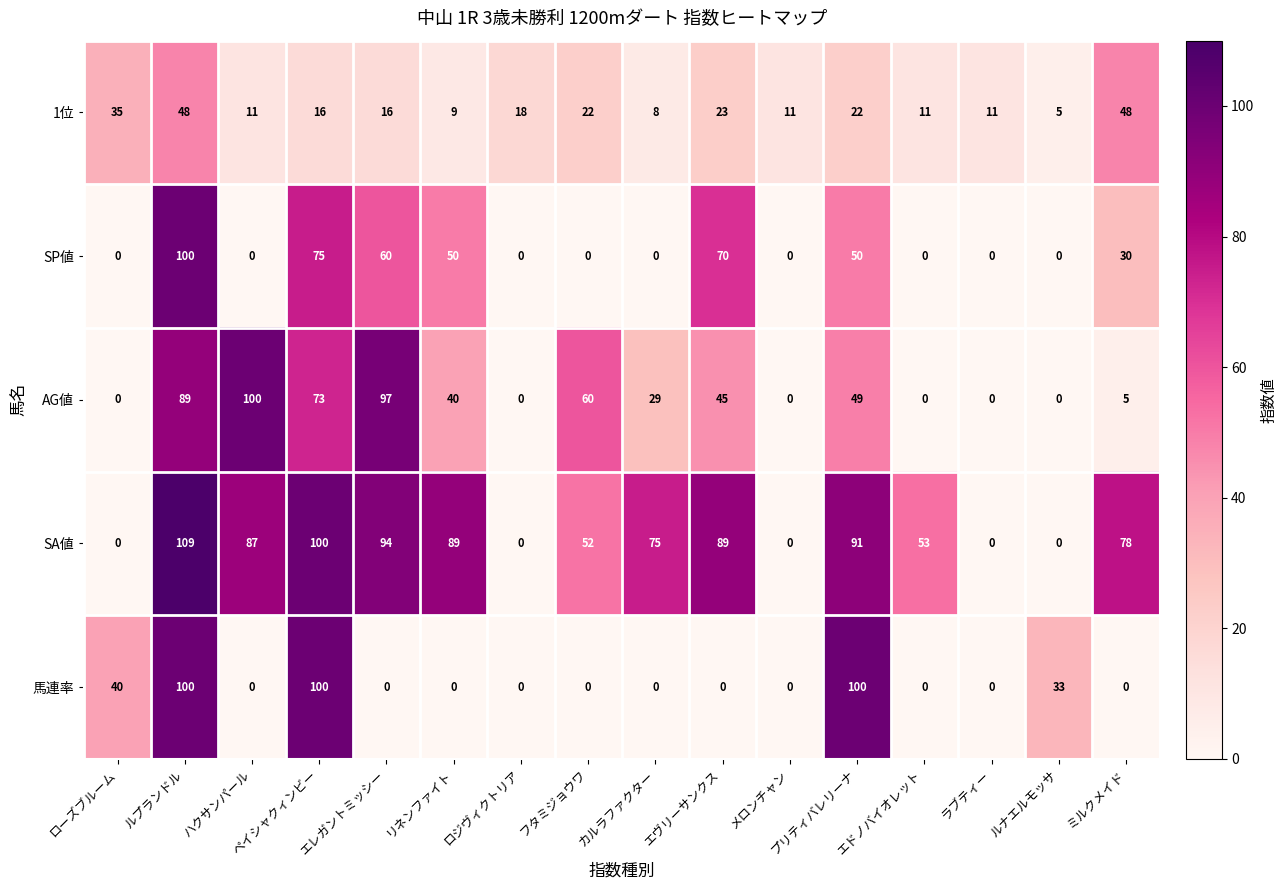

What is the sum of all AG値 values?

587